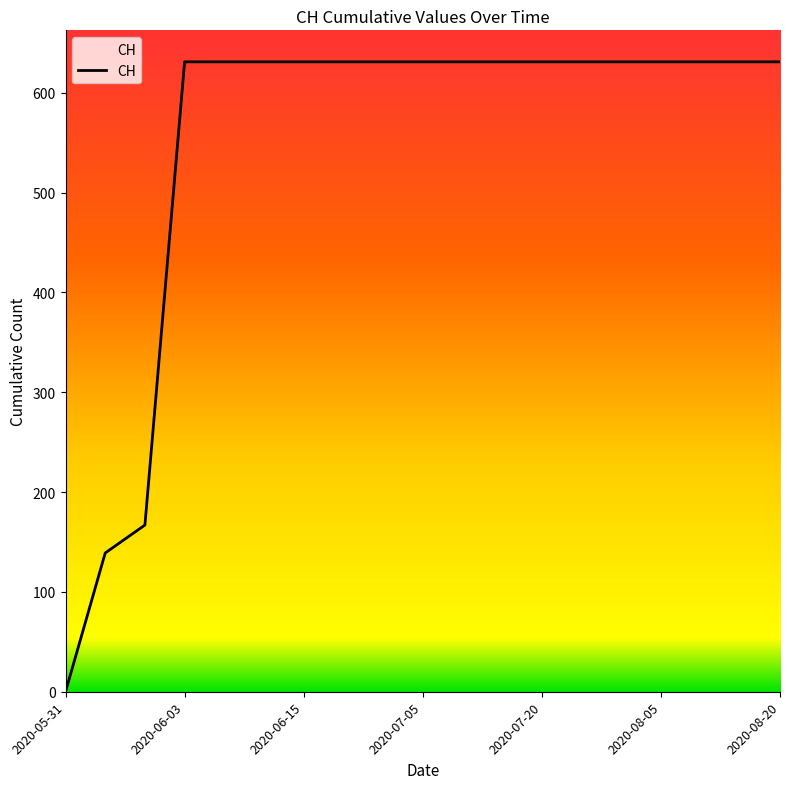

Reading left to right, extract all data points from this chart.

0	139	167	631	631	631	631	631	631	631	631	631	631	631	631	631	631	631	631